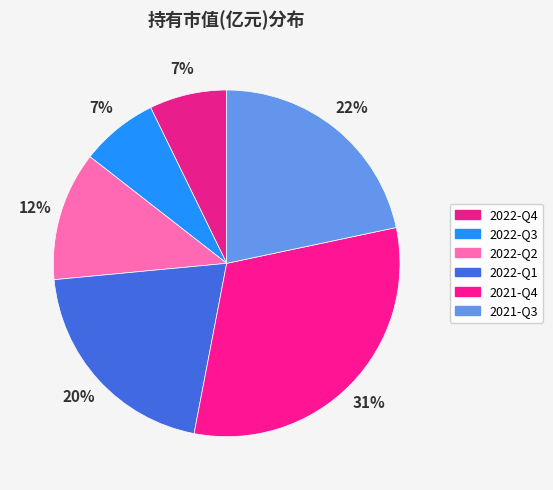

Is the sum of 2021-Q4 and 2021-Q3 greater than half?

Yes